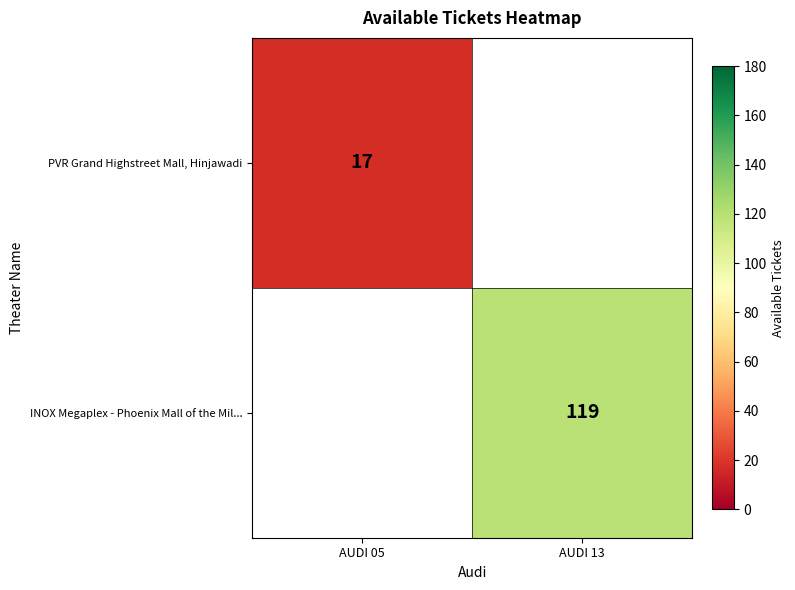

True or false: PVR Grand Highstreet Mall, Hinjawadi has a value of 17 at AUDI 05.

True